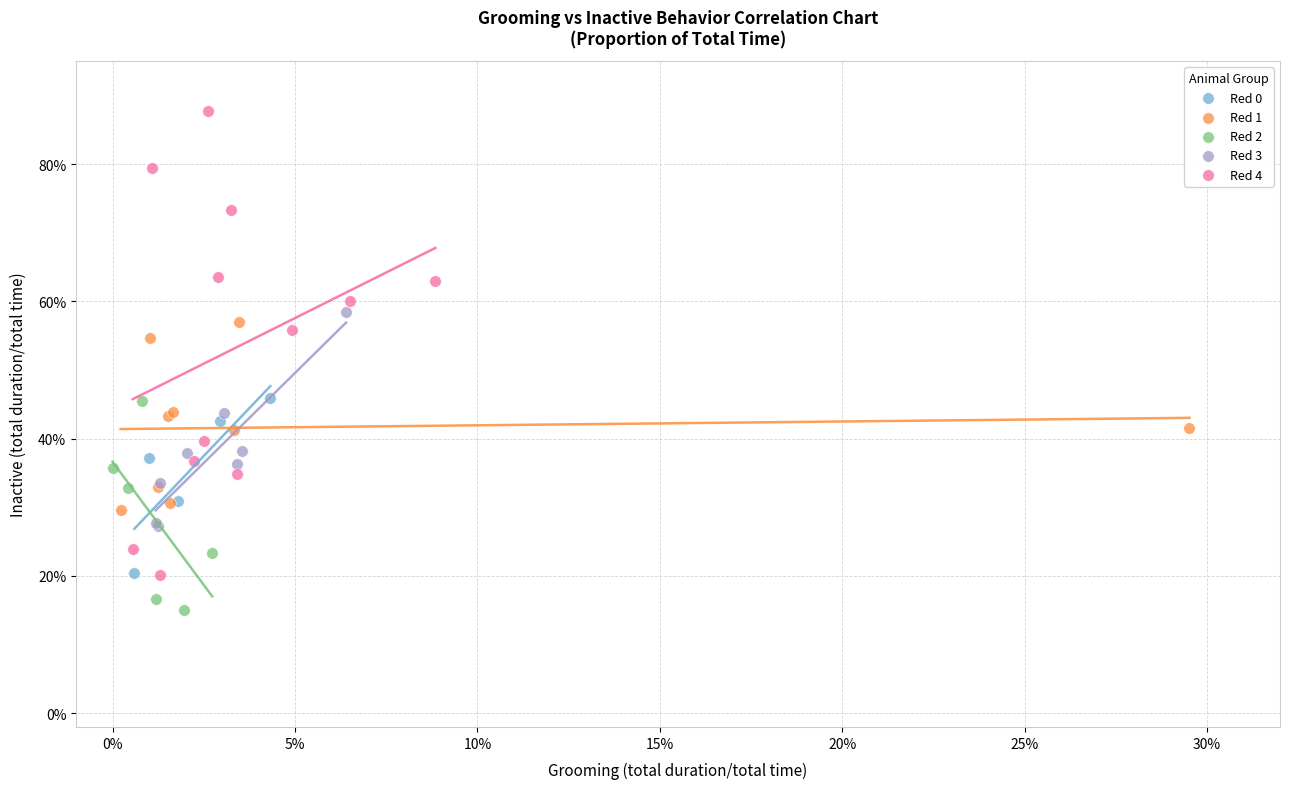

Which series contains the lowest Y value?

Red 2